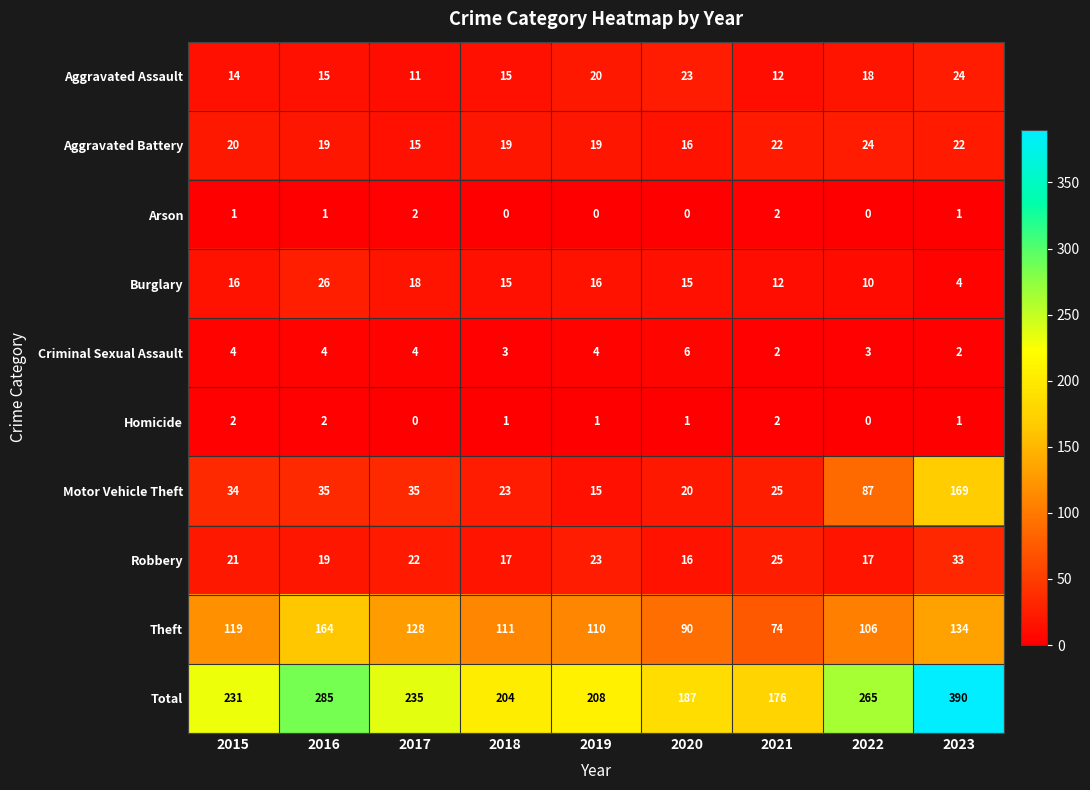

Rank the series at 2019 from highest to lowest value.

Total, Theft, Robbery, Aggravated Assault, Aggravated Battery, Burglary, Motor Vehicle Theft, Criminal Sexual Assault, Homicide, Arson